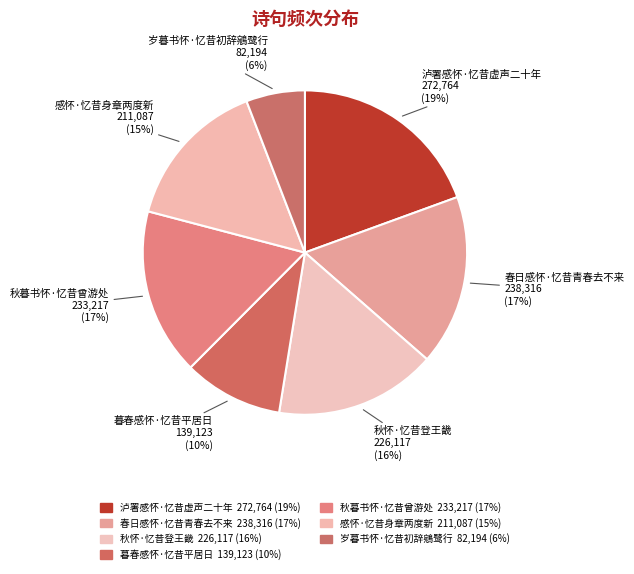

Is it true that 秋暮书怀·忆昔曾游处 is 6% of the pie?

False